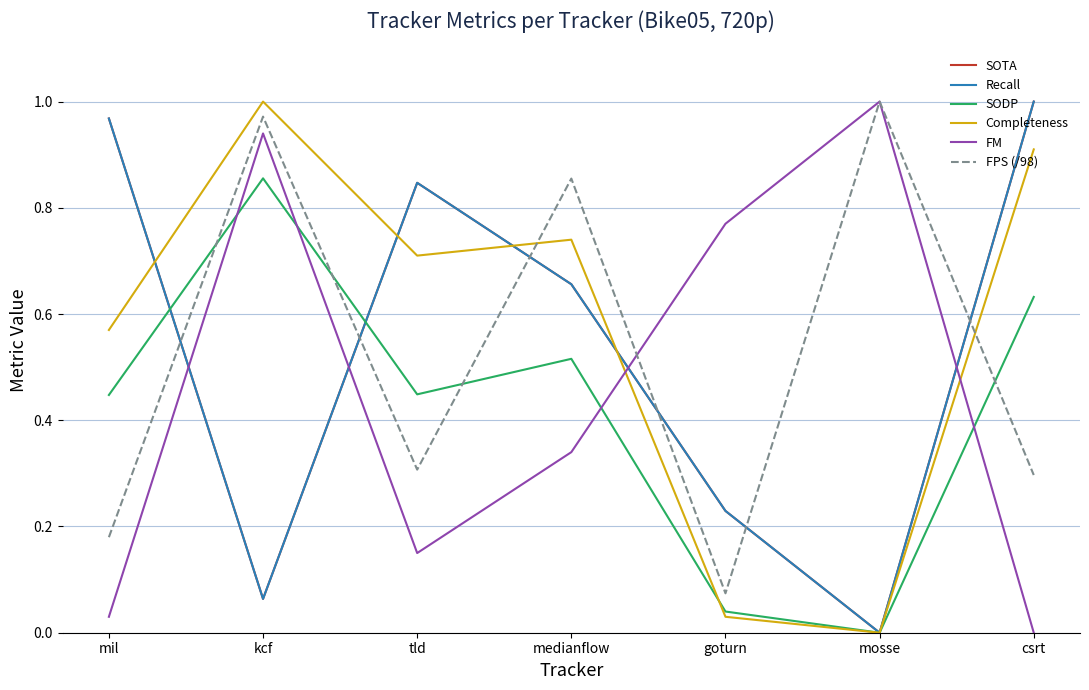

At which label does FPS (/98) reach its peak?

mosse